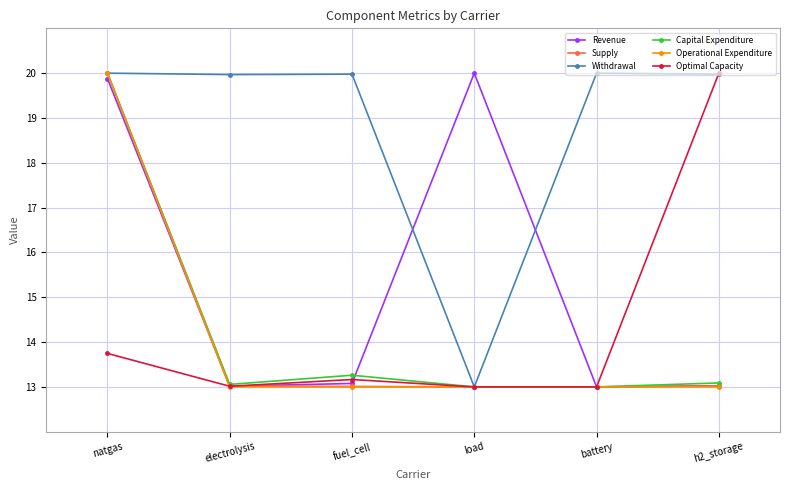

What is the difference between the highest and lowest values at natgas?

6.3